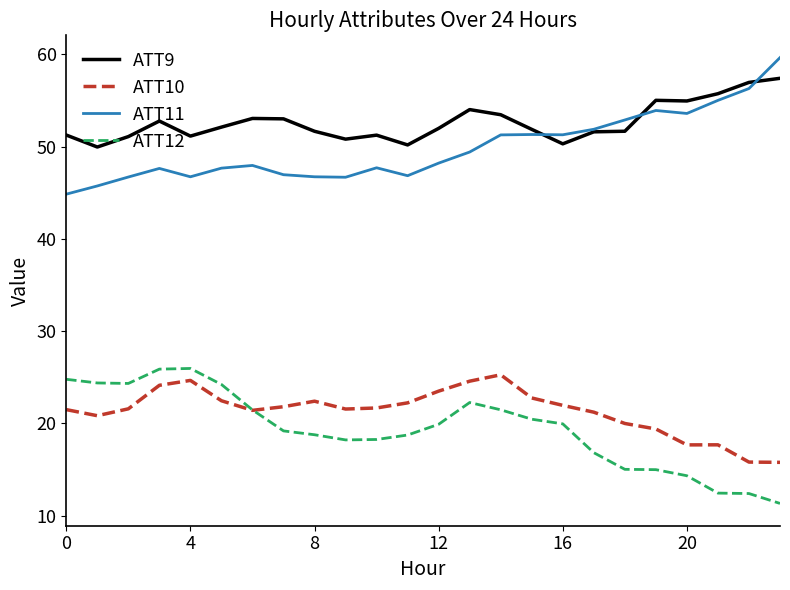

Which series has the largest total across all categories?

ATT9